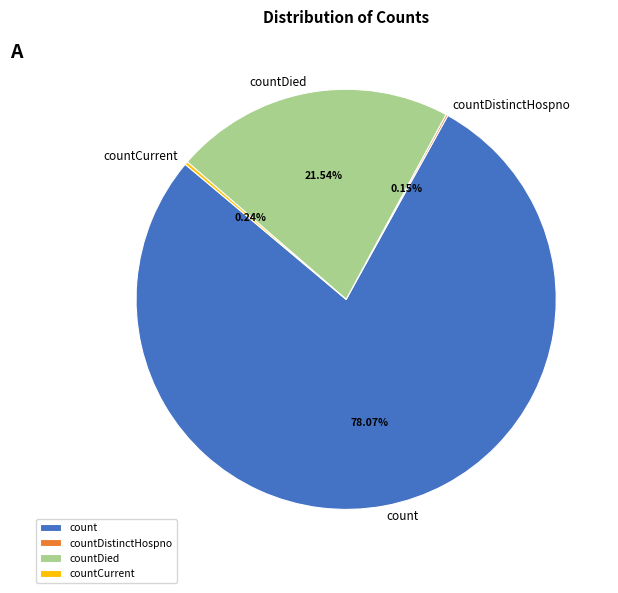

Which slice is the largest?

count